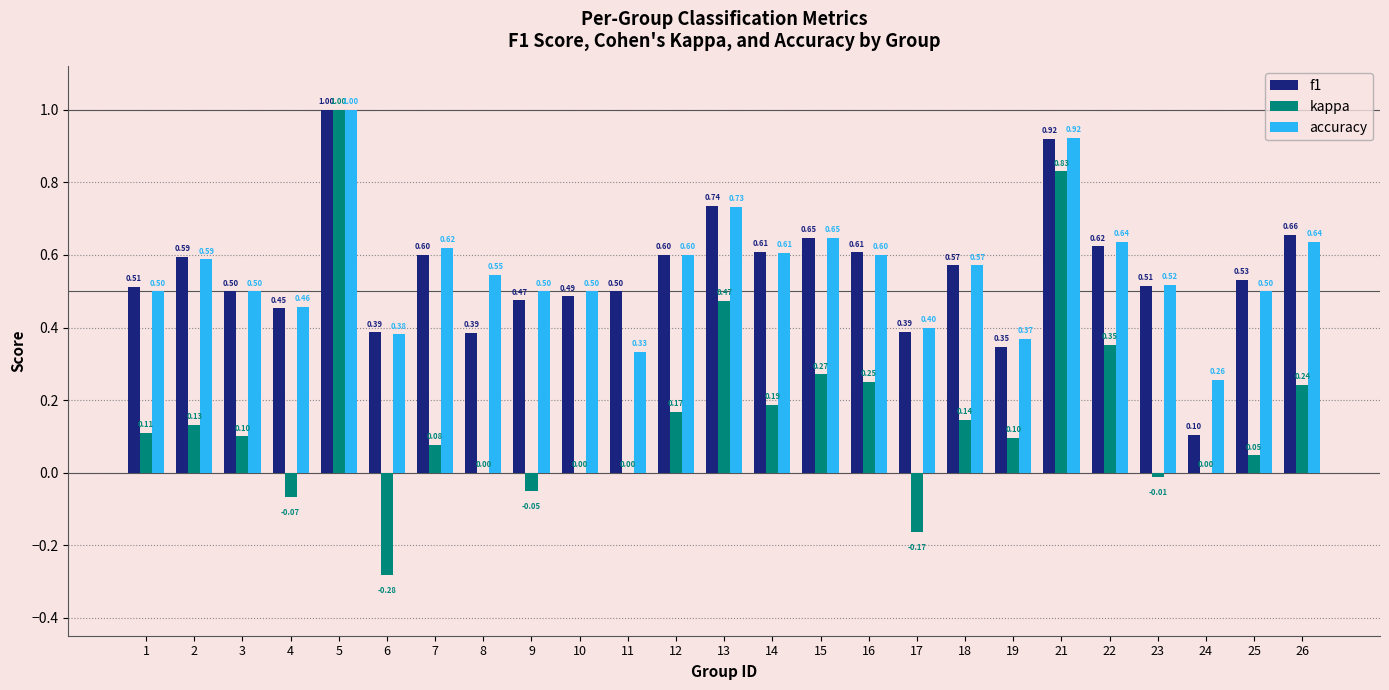

How many data points does each series have?

25